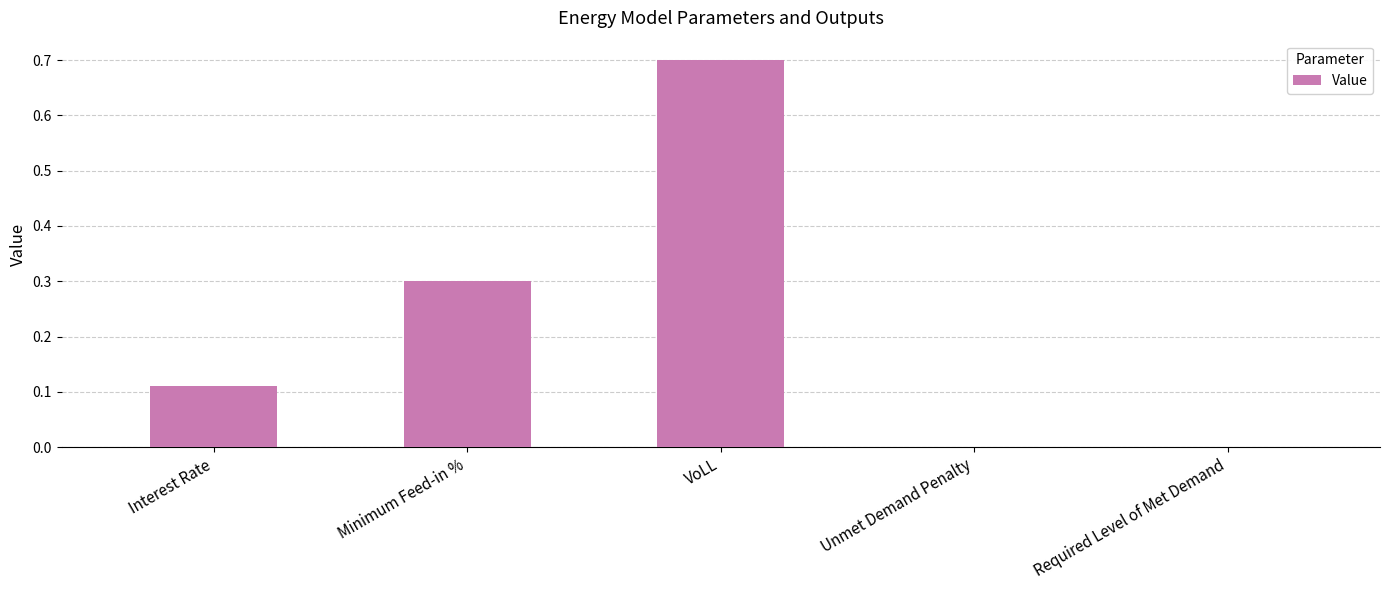

Between Unmet Demand Penalty and VoLL, which is larger?

VoLL